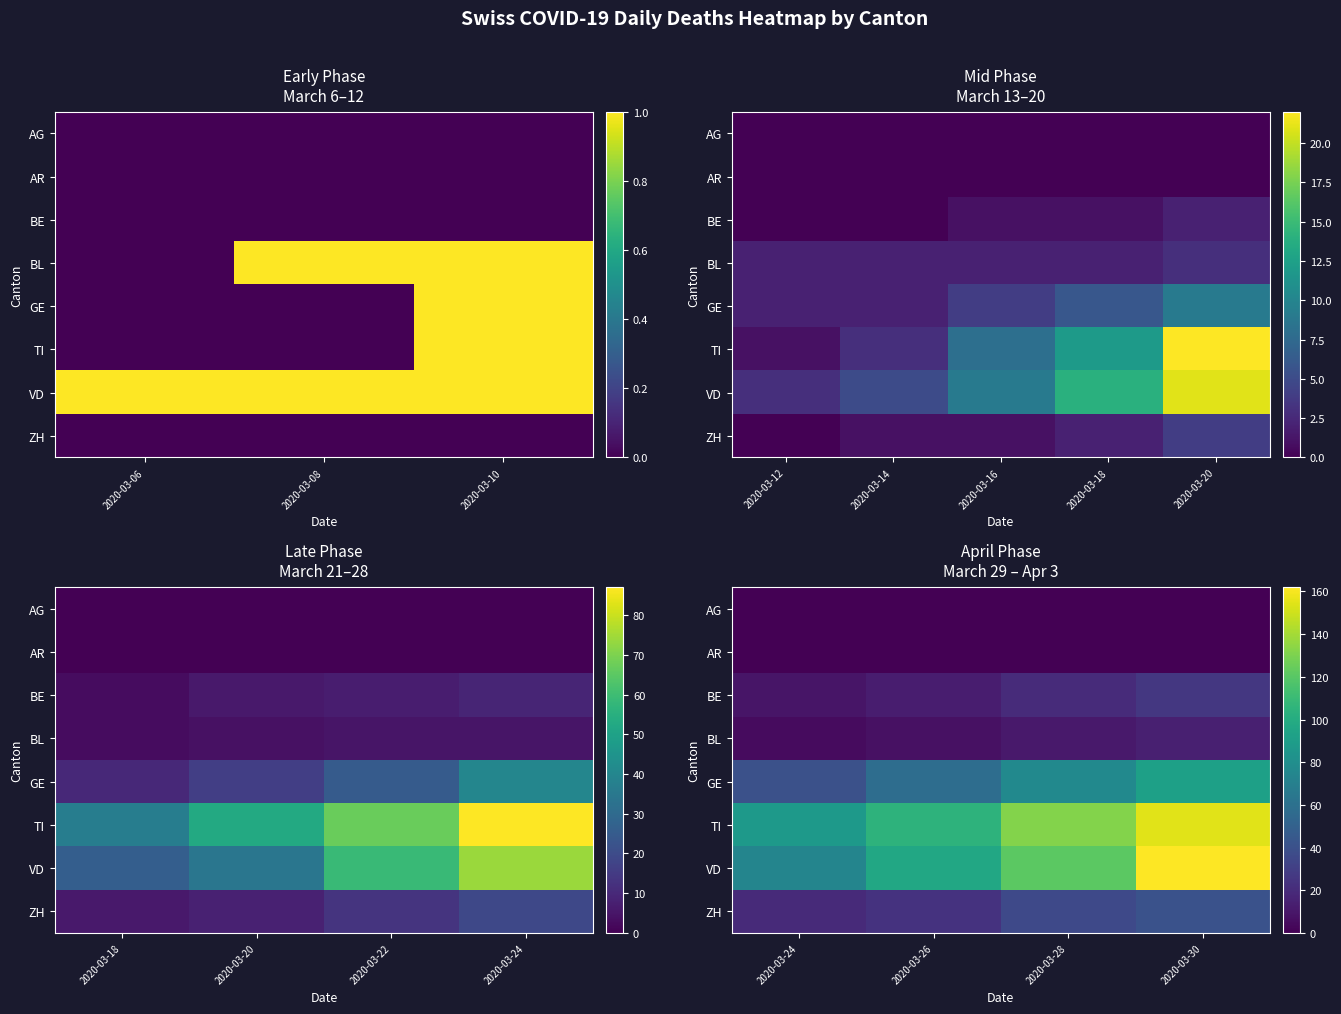

The value of GE at 2020-03-26 is 80. True or false?

False